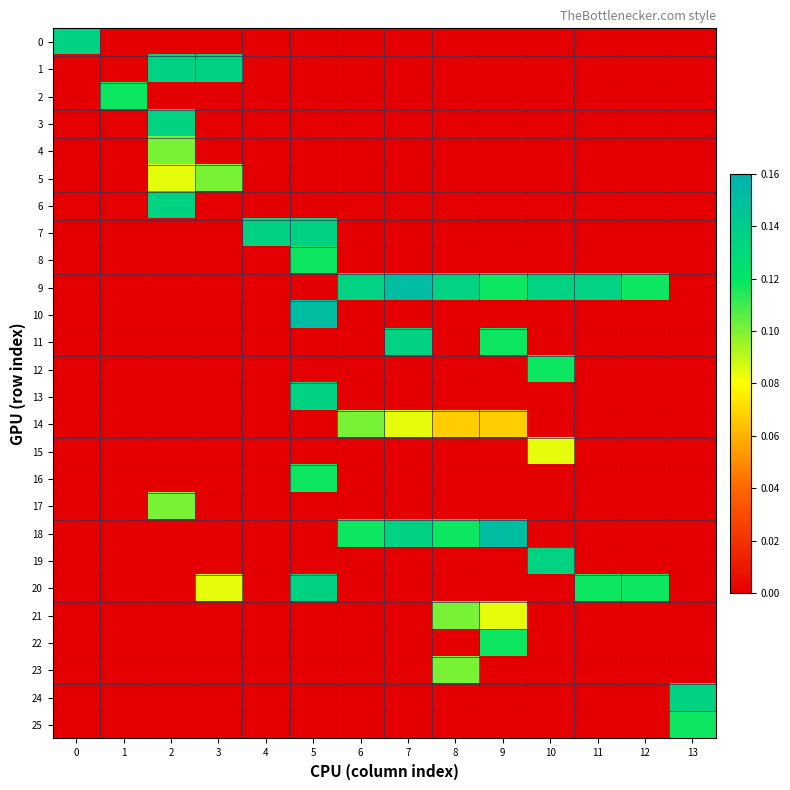

Reading right to left, list all the values displayed in this chart.

row_0: 0.0	0.0	0.0	0.0	0.0	0.0	0.0	0.0	0.0	0.0	0.0	0.0	0.0	0.1
row_1: 0.0	0.0	0.0	0.0	0.0	0.0	0.0	0.0	0.0	0.0	0.1	0.1	0.0	0.0
row_2: 0.0	0.0	0.0	0.0	0.0	0.0	0.0	0.0	0.0	0.0	0.0	0.0	0.1	0.0
row_3: 0.0	0.0	0.0	0.0	0.0	0.0	0.0	0.0	0.0	0.0	0.0	0.1	0.0	0.0
row_4: 0.0	0.0	0.0	0.0	0.0	0.0	0.0	0.0	0.0	0.0	0.0	0.1	0.0	0.0
row_5: 0.0	0.0	0.0	0.0	0.0	0.0	0.0	0.0	0.0	0.0	0.1	0.1	0.0	0.0
row_6: 0.0	0.0	0.0	0.0	0.0	0.0	0.0	0.0	0.0	0.0	0.0	0.1	0.0	0.0
row_7: 0.0	0.0	0.0	0.0	0.0	0.0	0.0	0.0	0.1	0.1	0.0	0.0	0.0	0.0
row_8: 0.0	0.0	0.0	0.0	0.0	0.0	0.0	0.0	0.1	0.0	0.0	0.0	0.0	0.0
row_9: 0.0	0.1	0.1	0.1	0.1	0.1	0.2	0.1	0.0	0.0	0.0	0.0	0.0	0.0
row_10: 0.0	0.0	0.0	0.0	0.0	0.0	0.0	0.0	0.2	0.0	0.0	0.0	0.0	0.0
row_11: 0.0	0.0	0.0	0.0	0.1	0.0	0.1	0.0	0.0	0.0	0.0	0.0	0.0	0.0
row_12: 0.0	0.0	0.0	0.1	0.0	0.0	0.0	0.0	0.0	0.0	0.0	0.0	0.0	0.0
row_13: 0.0	0.0	0.0	0.0	0.0	0.0	0.0	0.0	0.1	0.0	0.0	0.0	0.0	0.0
row_14: 0.0	0.0	0.0	0.0	0.1	0.1	0.1	0.1	0.0	0.0	0.0	0.0	0.0	0.0
row_15: 0.0	0.0	0.0	0.1	0.0	0.0	0.0	0.0	0.0	0.0	0.0	0.0	0.0	0.0
row_16: 0.0	0.0	0.0	0.0	0.0	0.0	0.0	0.0	0.1	0.0	0.0	0.0	0.0	0.0
row_17: 0.0	0.0	0.0	0.0	0.0	0.0	0.0	0.0	0.0	0.0	0.0	0.1	0.0	0.0
row_18: 0.0	0.0	0.0	0.0	0.2	0.1	0.1	0.1	0.0	0.0	0.0	0.0	0.0	0.0
row_19: 0.0	0.0	0.0	0.1	0.0	0.0	0.0	0.0	0.0	0.0	0.0	0.0	0.0	0.0
row_20: 0.0	0.1	0.1	0.0	0.0	0.0	0.0	0.0	0.1	0.0	0.1	0.0	0.0	0.0
row_21: 0.0	0.0	0.0	0.0	0.1	0.1	0.0	0.0	0.0	0.0	0.0	0.0	0.0	0.0
row_22: 0.0	0.0	0.0	0.0	0.1	0.0	0.0	0.0	0.0	0.0	0.0	0.0	0.0	0.0
row_23: 0.0	0.0	0.0	0.0	0.0	0.1	0.0	0.0	0.0	0.0	0.0	0.0	0.0	0.0
row_24: 0.1	0.0	0.0	0.0	0.0	0.0	0.0	0.0	0.0	0.0	0.0	0.0	0.0	0.0
row_25: 0.1	0.0	0.0	0.0	0.0	0.0	0.0	0.0	0.0	0.0	0.0	0.0	0.0	0.0